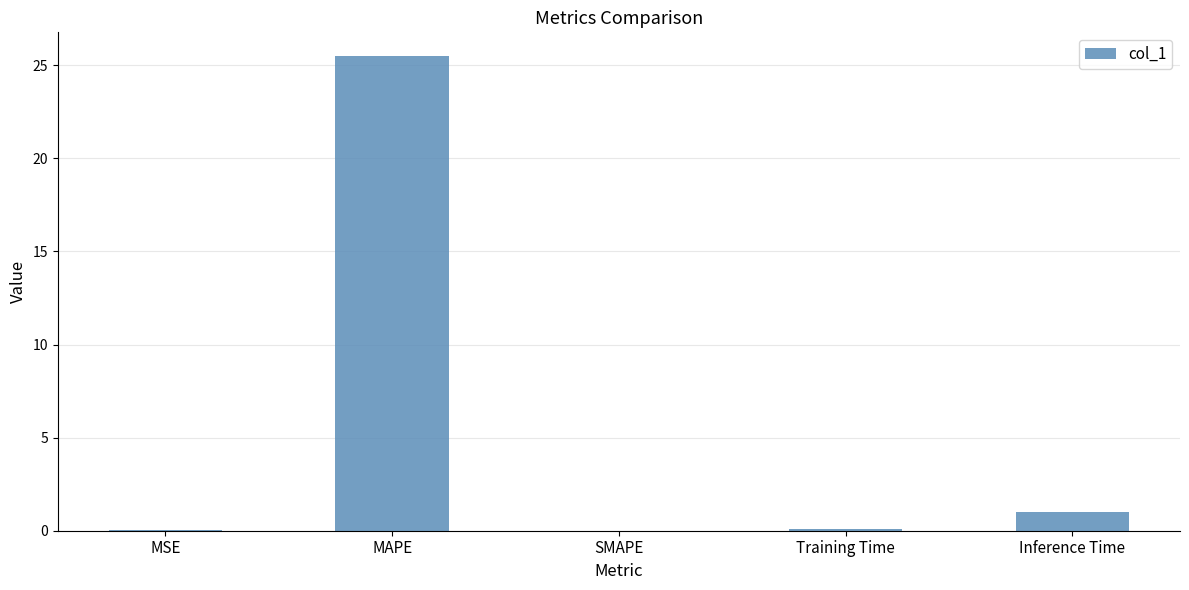

What is the sum of all values?

26.7